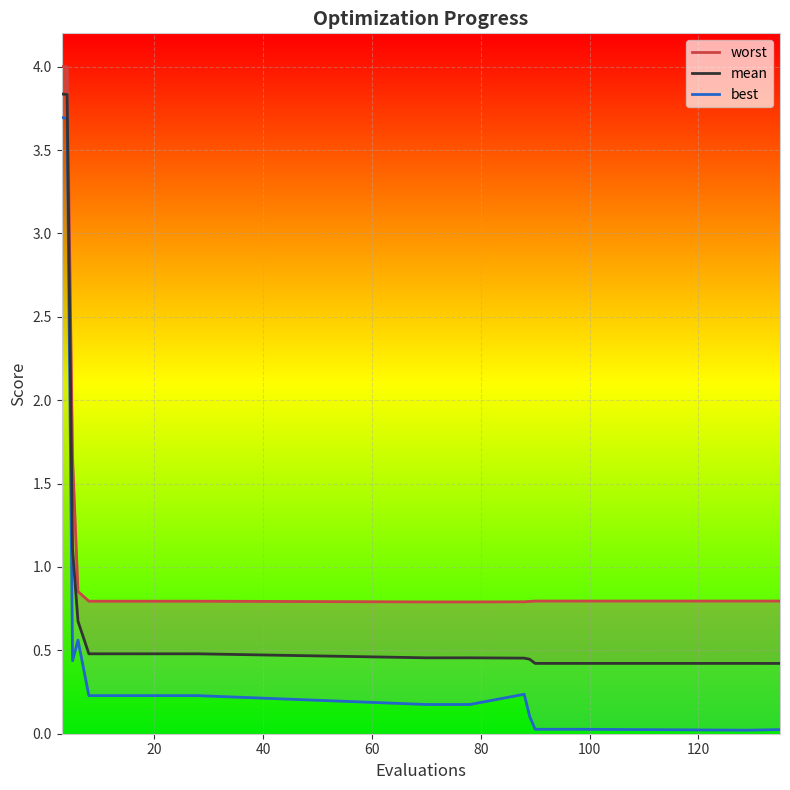

True or false: worst and mean cross at least once.

False